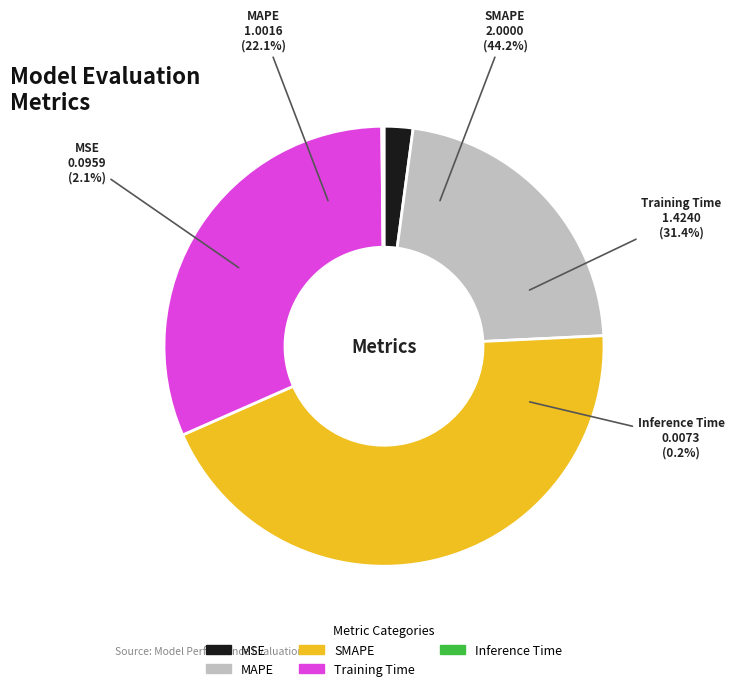

To the nearest percent, what portion does MSE represent?

2%